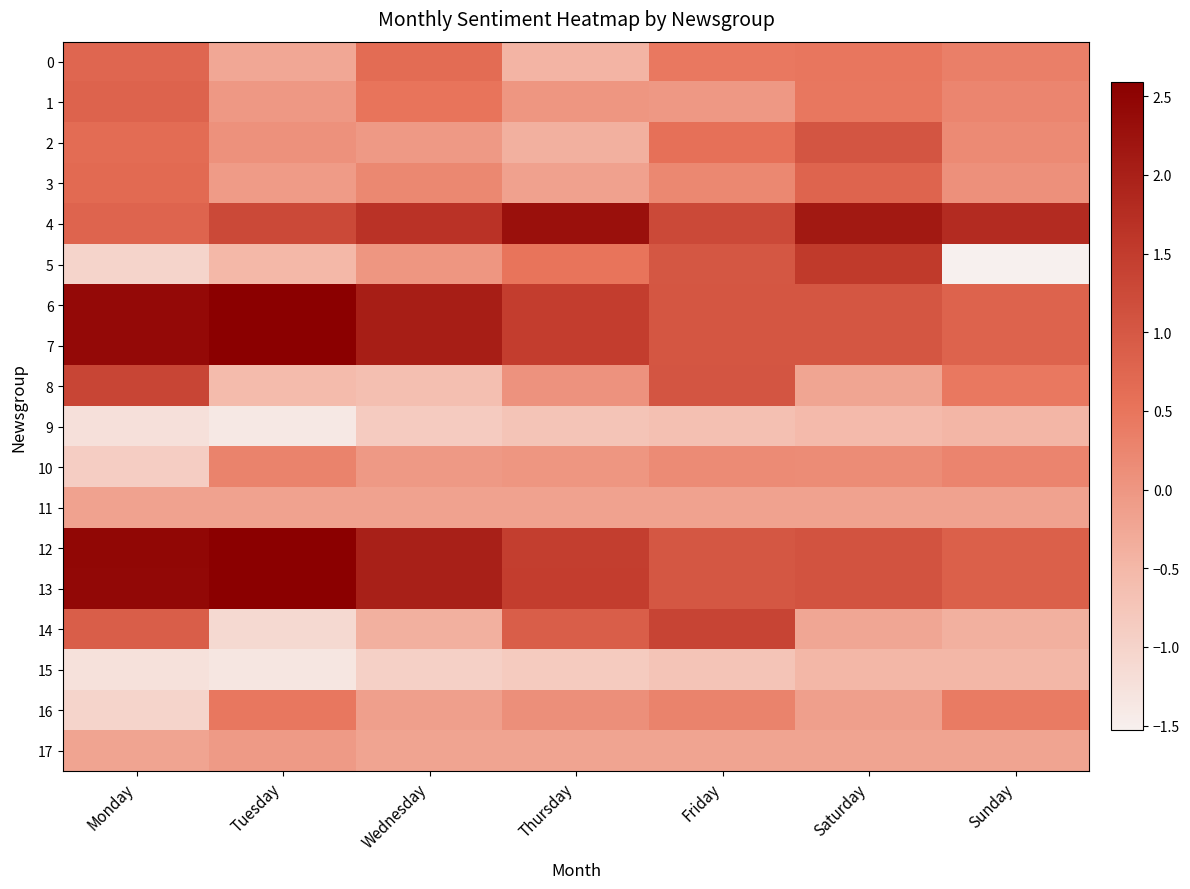

Between Wednesday and Sunday, which is larger?

Wednesday